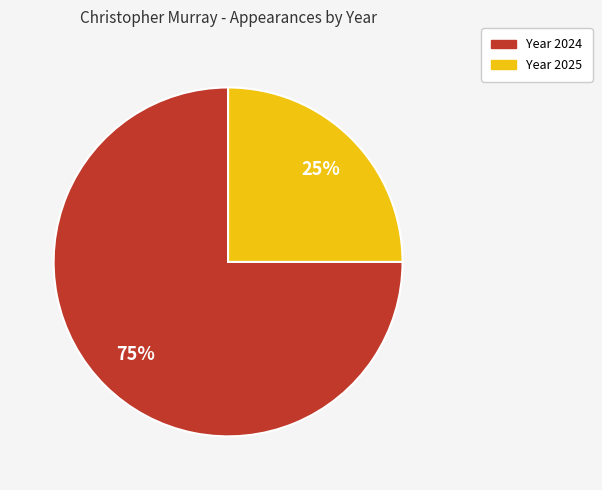

Does any single category account for the majority?

Yes